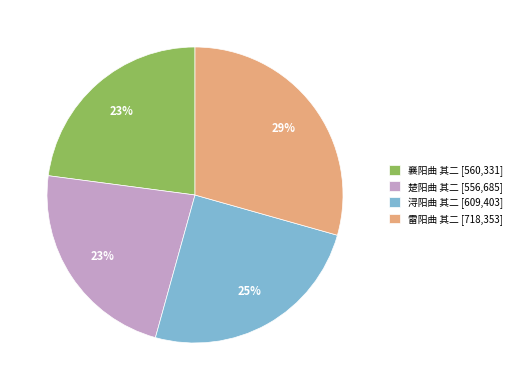

The 雷阳曲 其二 slice represents 14% of the pie. True or false?

False